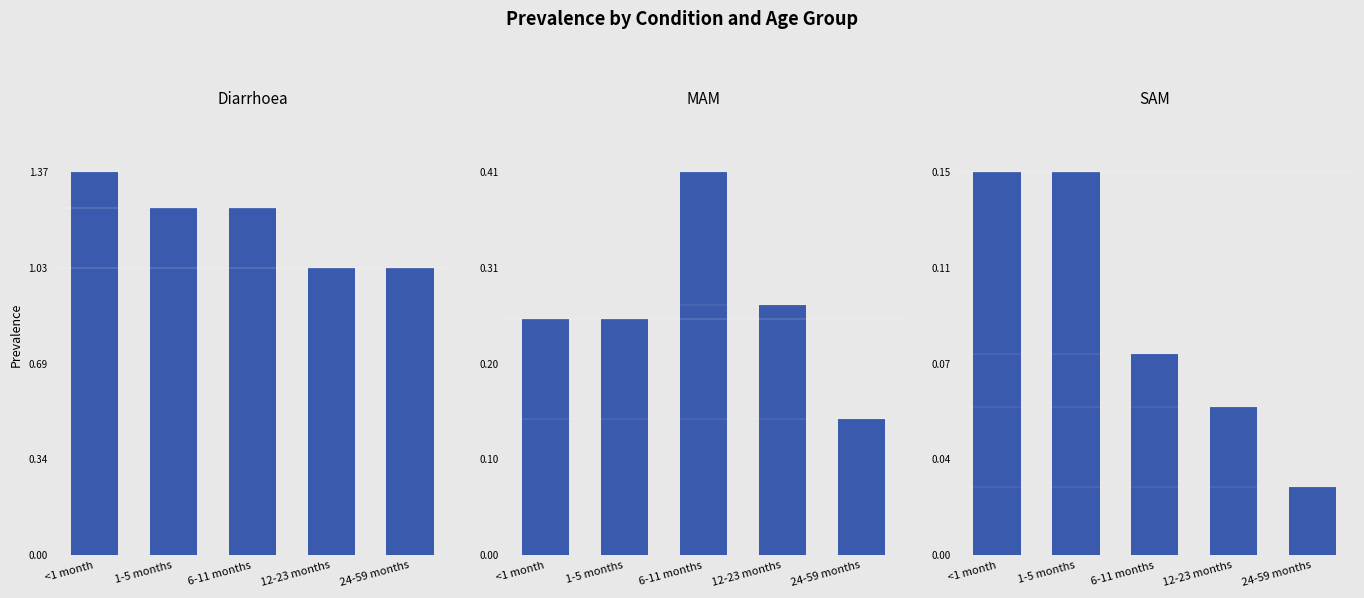

What is the label of the 1st bar from the right?

24-59 months